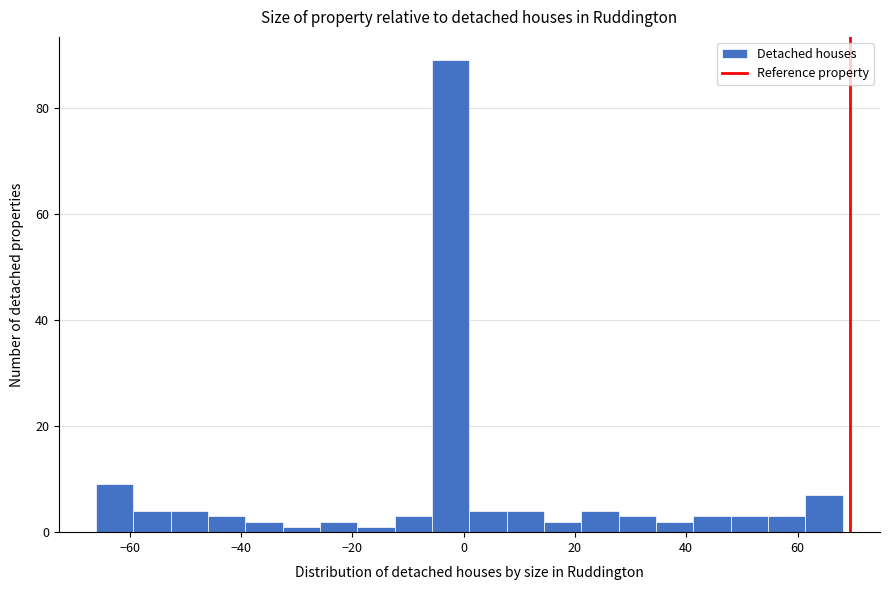

Around what value on the x-axis is the tallest bar? Give the approximate position of its centre, as read against the axis.

-2